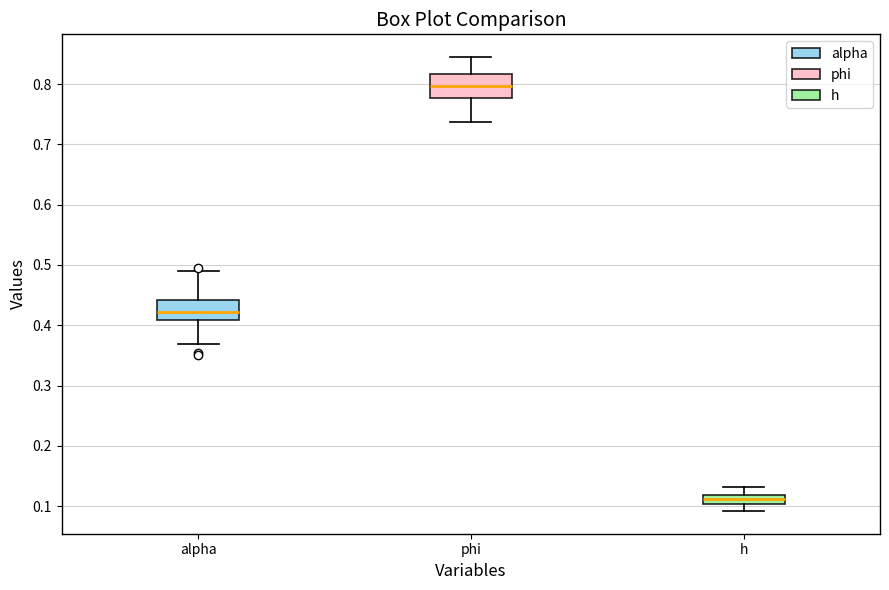

Where does the lower whisker of the box for phi end on the y-axis? The values are not printed on the chart, so give them approximately, as read against the axis.

0.74